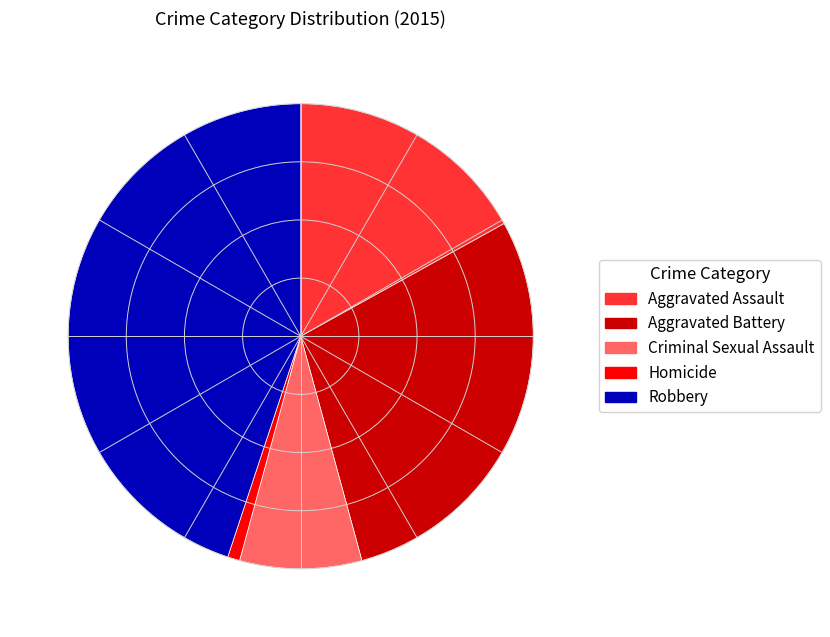

Do Criminal Sexual Assault and Aggravated Battery together represent more than half of the pie?

No